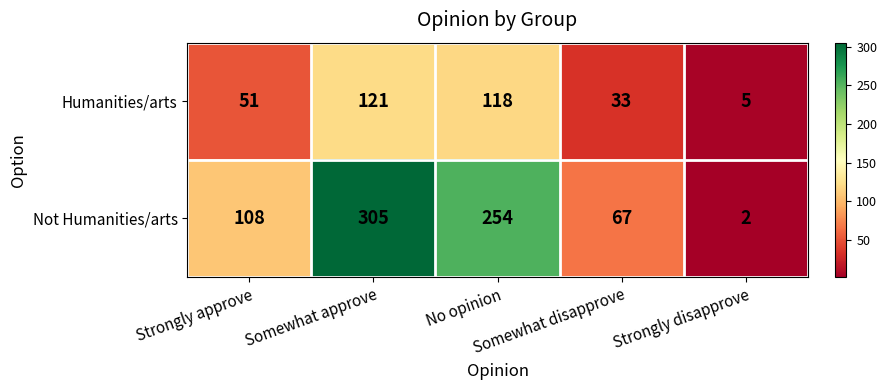

What is the smallest value displayed?

2